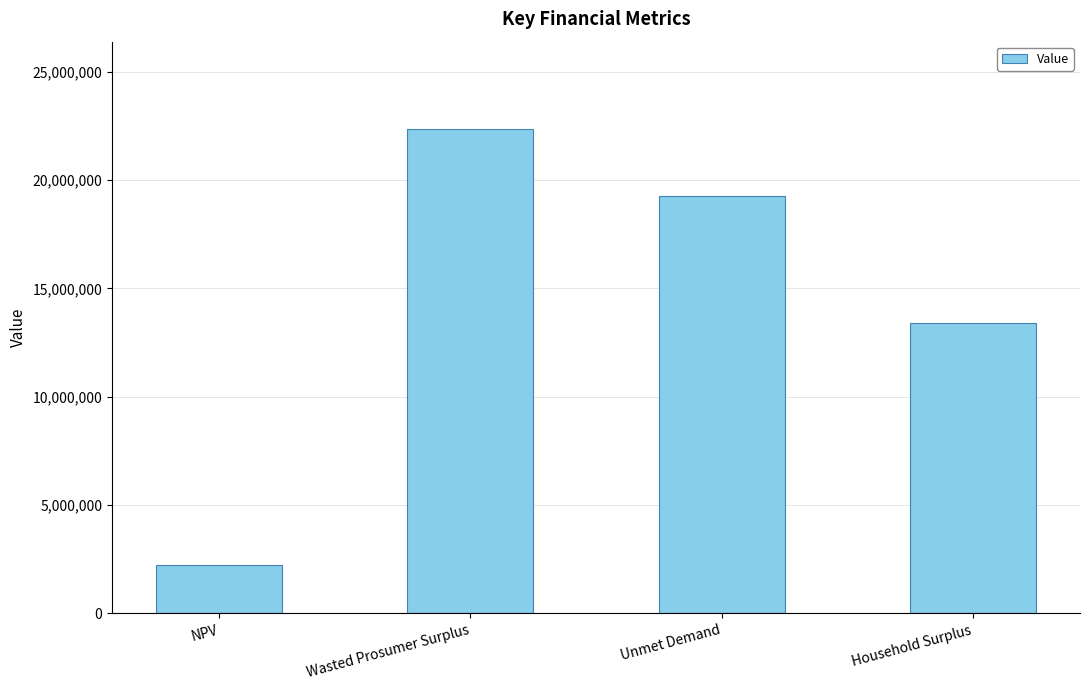

Which has a higher value, Wasted Prosumer Surplus or Household Surplus?

Wasted Prosumer Surplus